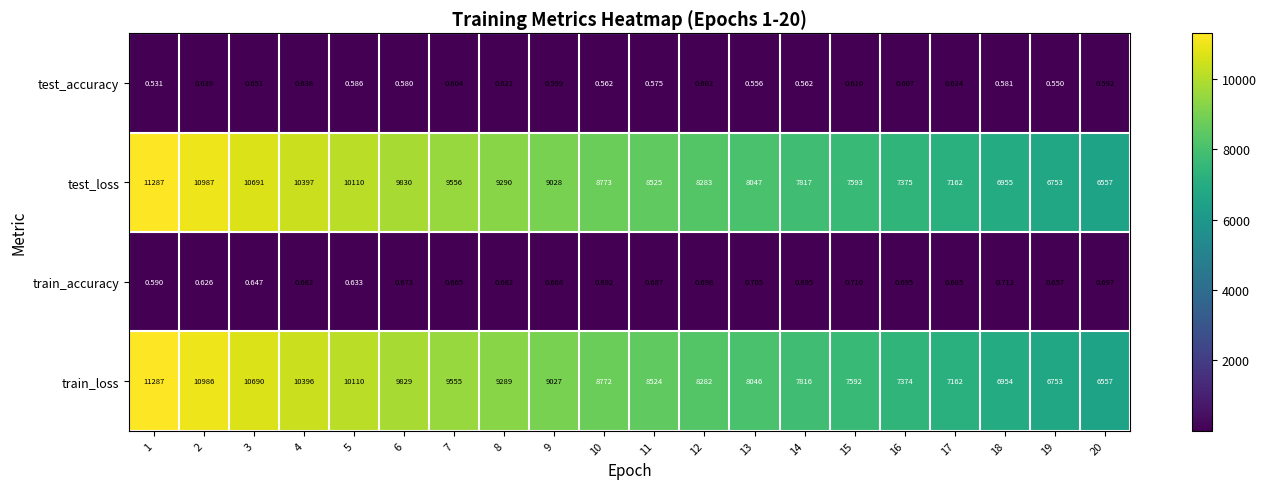

Which series changed the most between 5 and 8?

train_loss